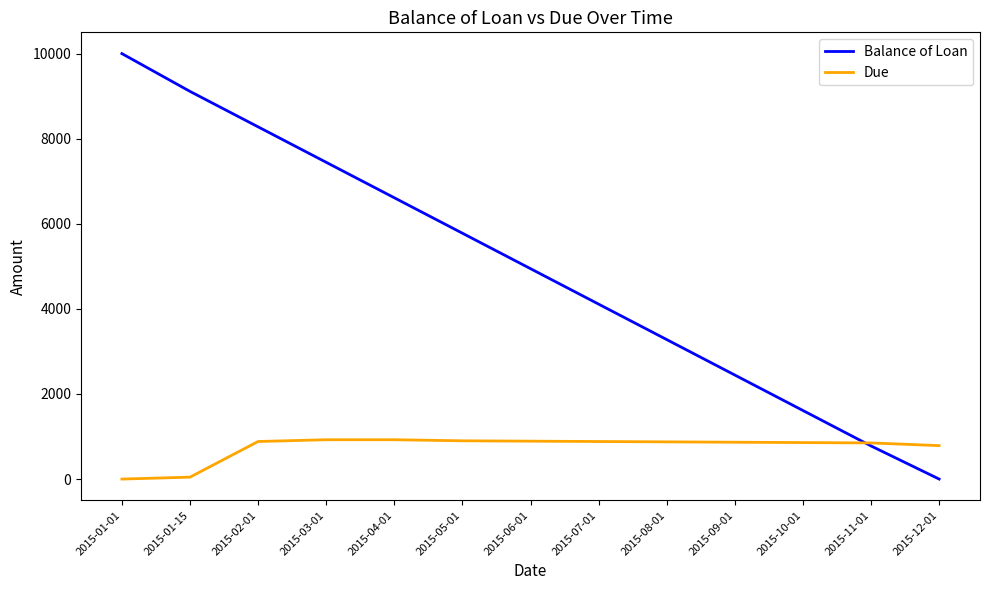

At 2015-01-15, list the series in order from smallest to largest.

Due, Balance of Loan